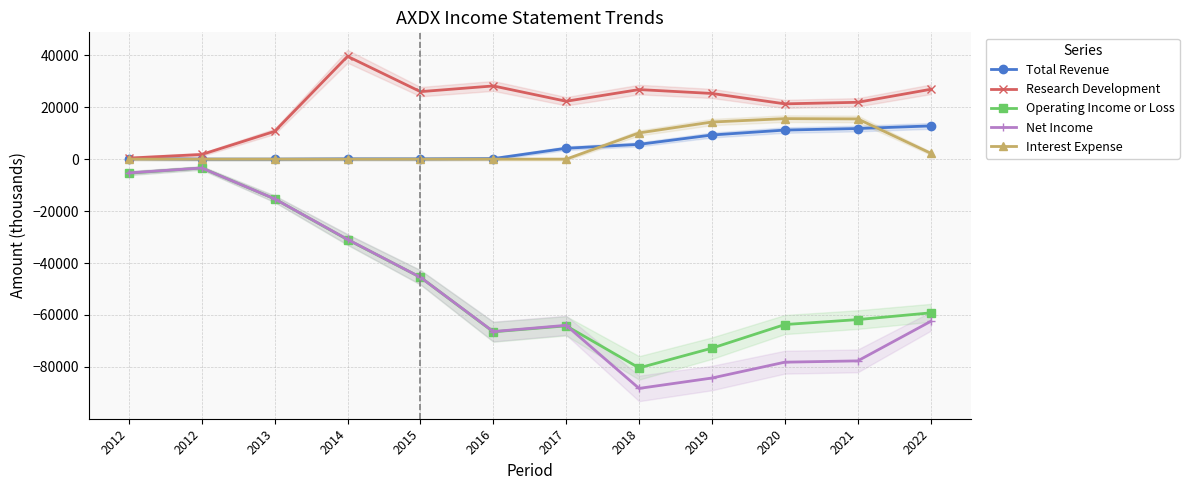

At how many categories does at least one series exceed -69434?

12